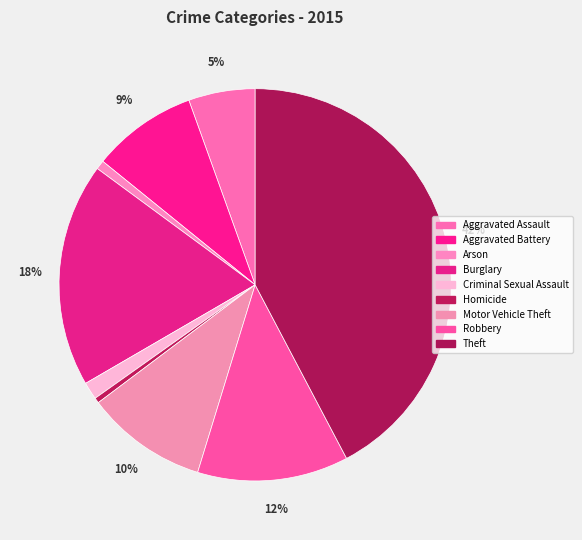

Is there a majority slice in this chart?

No